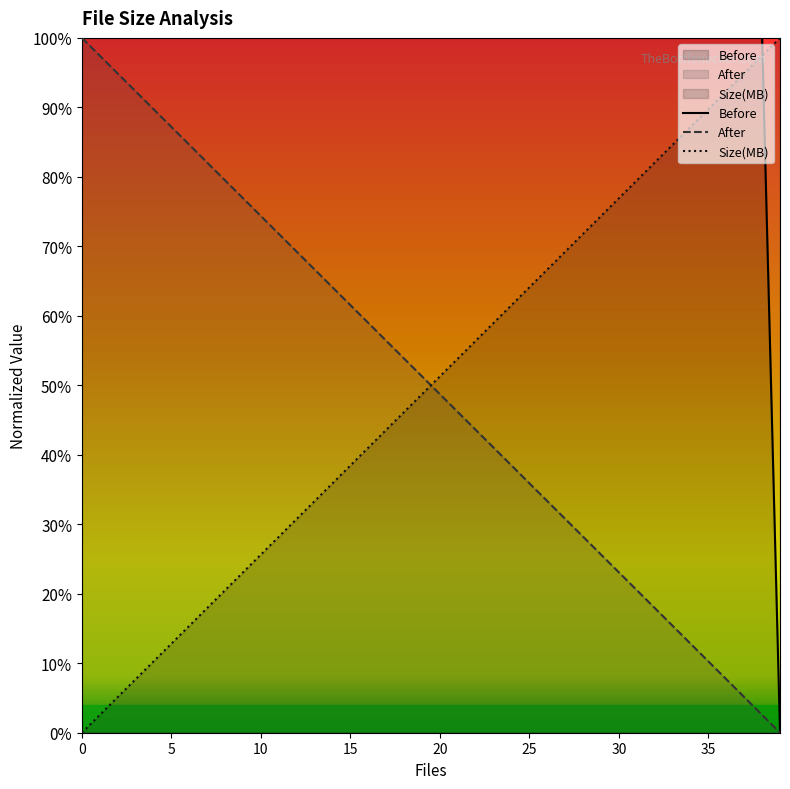

How many distinct data groups are displayed?

3